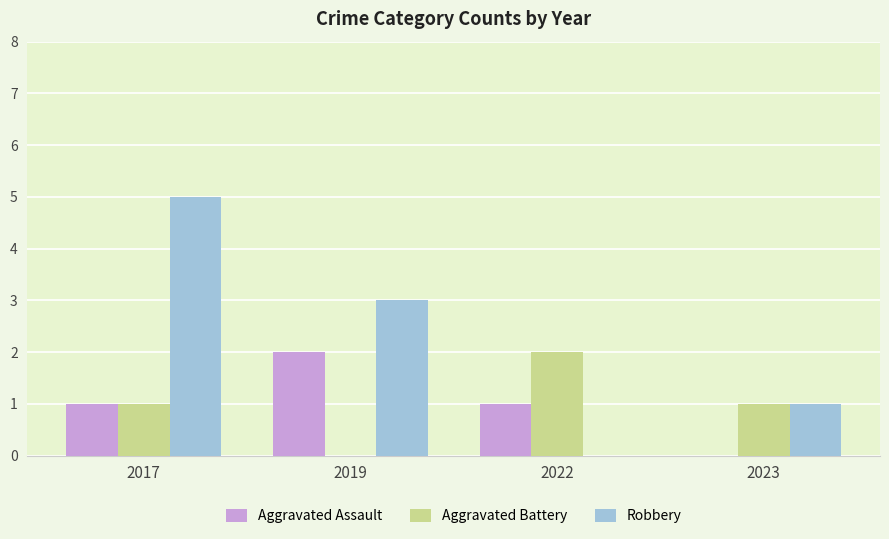

Count the Aggravated Assault values in the range 1 to 2.

3